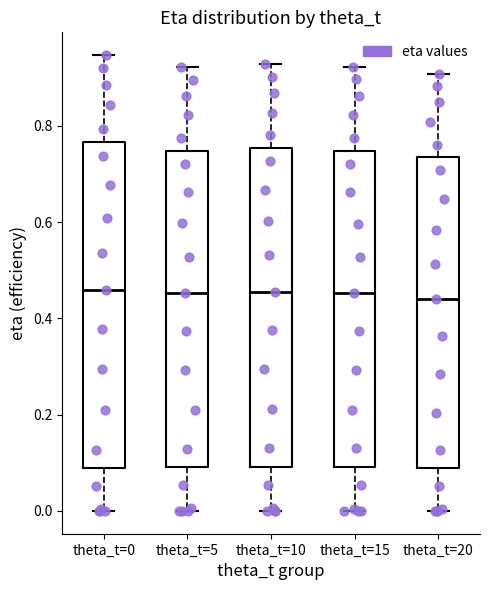

Where is the upper edge of the box for theta_t=10 on the y-axis? The values are not printed on the chart, so give them approximately, as read against the axis.

0.76